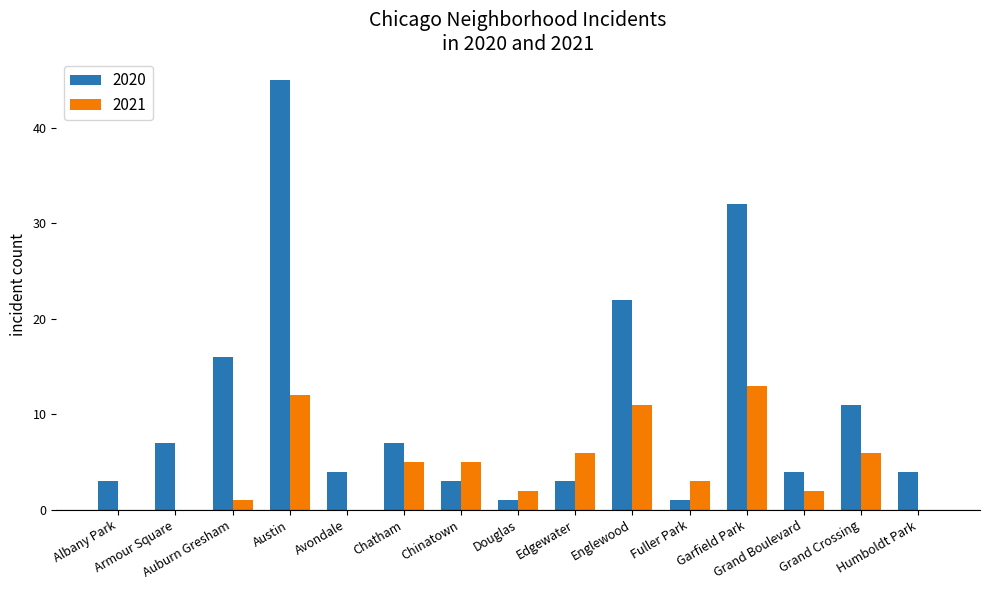

How many categories are shown in the chart?

15